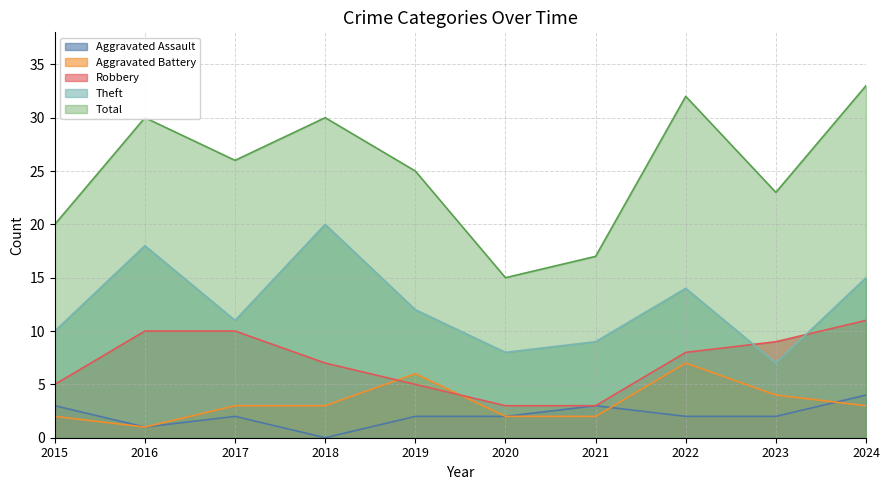

What is the approximate value of Total at 2022?

32